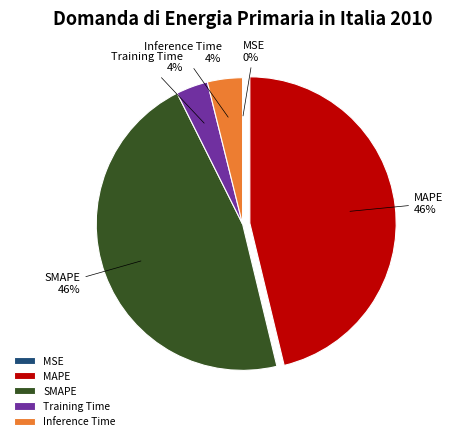

What percentage is the MAPE slice, to the nearest percent?

46%